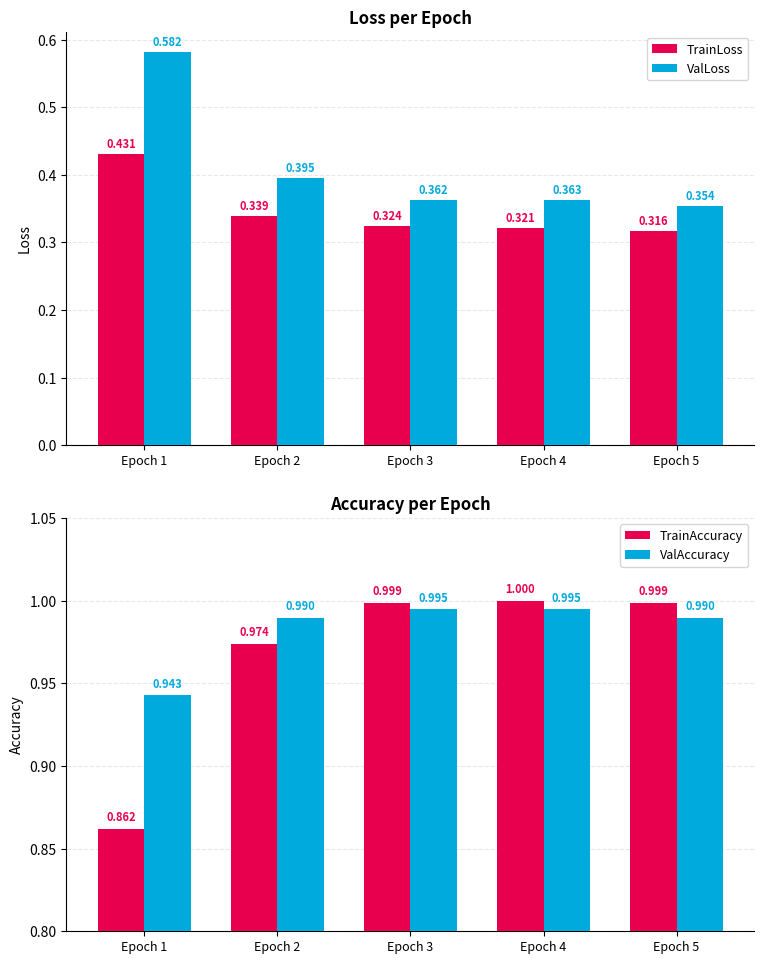

Reading left to right, list all the values displayed in this chart.

TrainLoss: 0.4	0.3	0.3	0.3	0.3
ValLoss: 0.6	0.4	0.4	0.4	0.4
TrainAccuracy: 0.9	1.0	1.0	1.0	1.0
ValAccuracy: 0.9	1.0	1.0	1.0	1.0